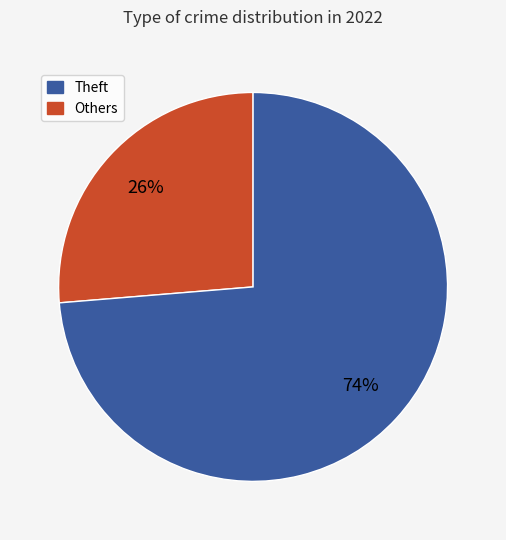

Is there a majority slice in this chart?

Yes